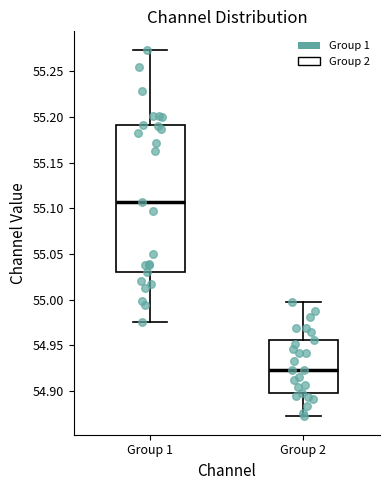

Which box is the tallest, from its lower edge to its upper edge?

Group 1